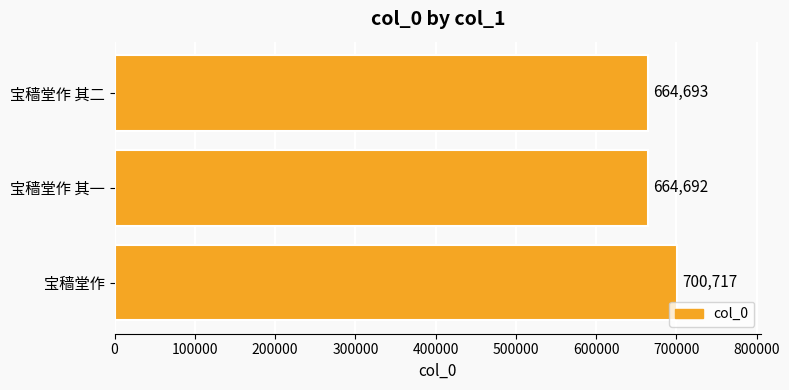

List the labels in order of value, smallest first.

宝穑堂作 其一, 宝穑堂作 其二, 宝穑堂作